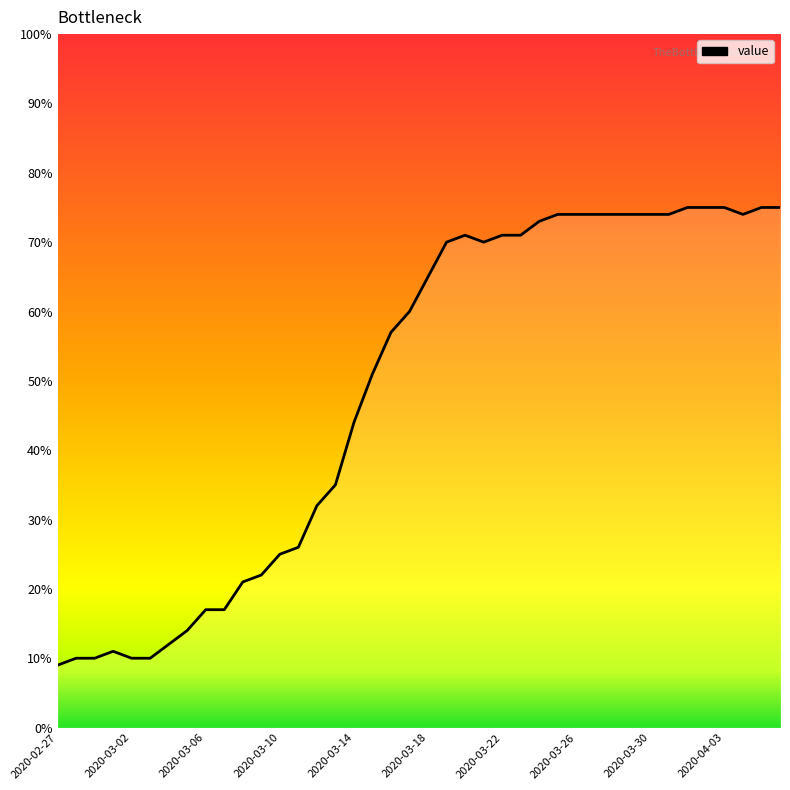

Is this an area chart (filled region under the line)?

No